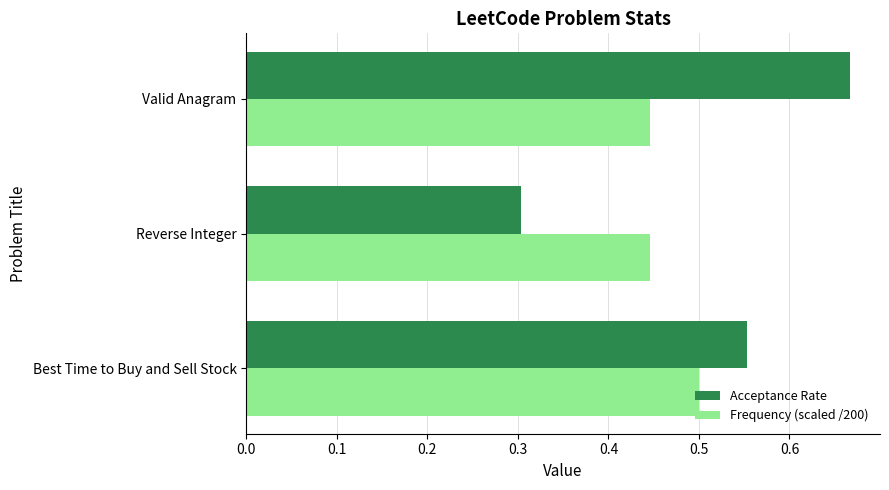

Which series has the largest range (max minus min)?

Acceptance Rate